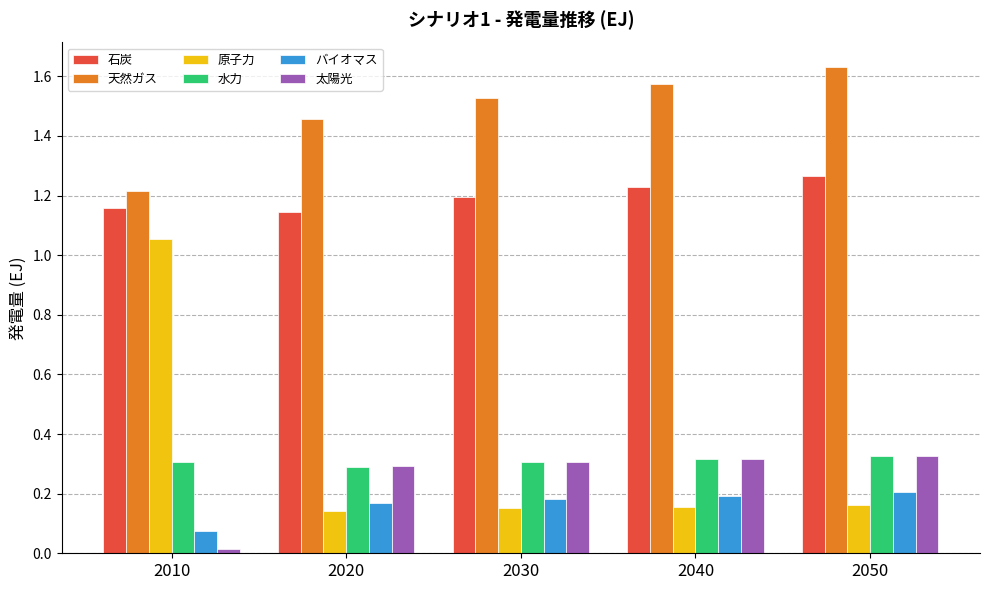

Which series has the widest spread of values?

原子力